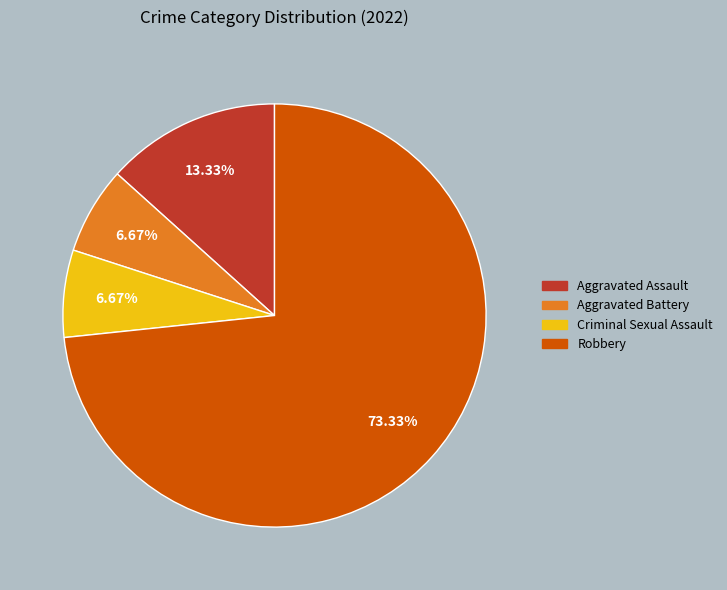

Count the number of slices in the pie.

4